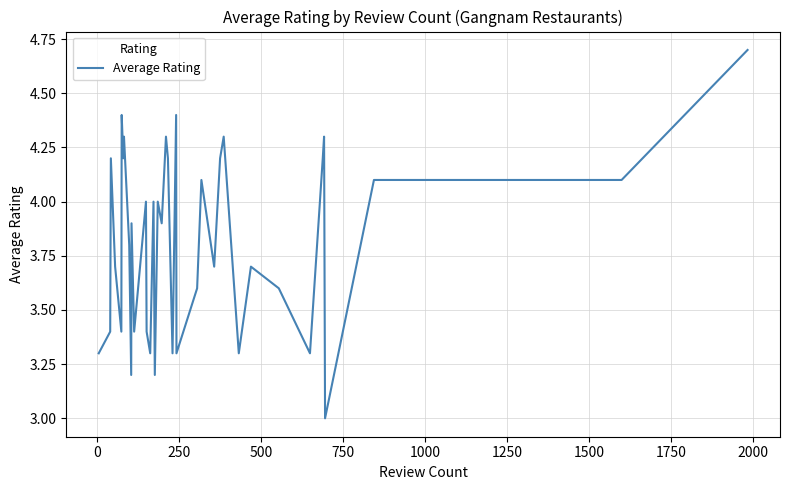

What is the smallest value displayed?

3.0